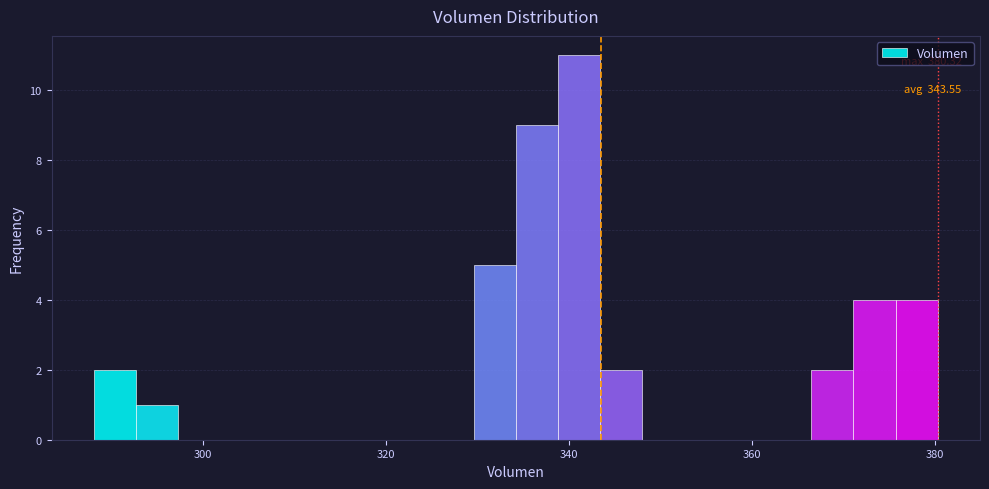

Around what value on the x-axis is the tallest bar? Give the approximate position of its centre, as read against the axis.

342